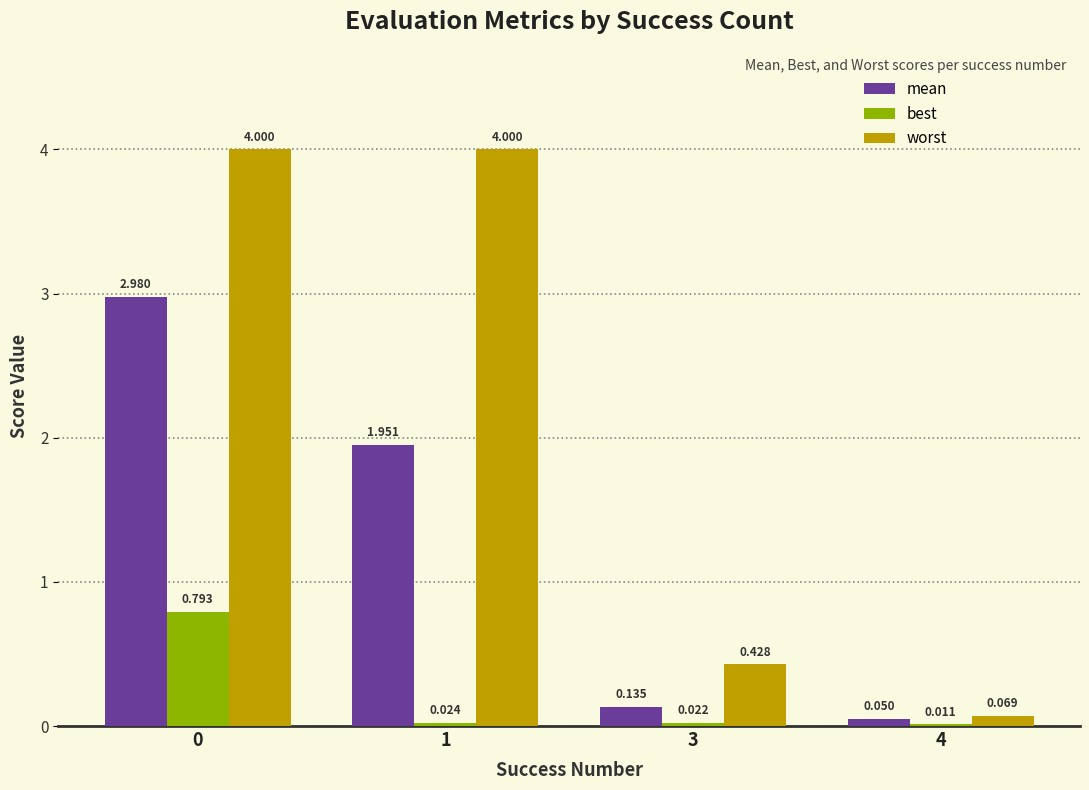

Reading right to left, extract all data points from this chart.

mean: 4=0.0	3=0.1	1=2.0	0=3.0
best: 4=0.0	3=0.0	1=0.0	0=0.8
worst: 4=0.1	3=0.4	1=4.0	0=4.0